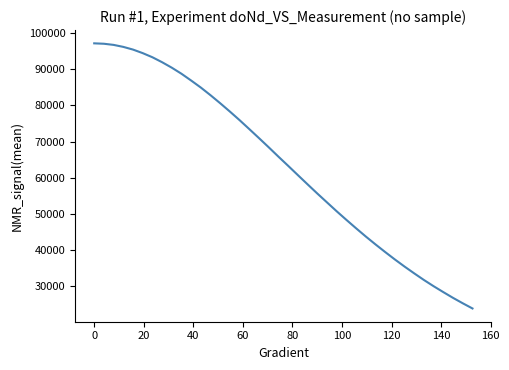

True or false: there are more than 2 points higher than both neighbors.

False